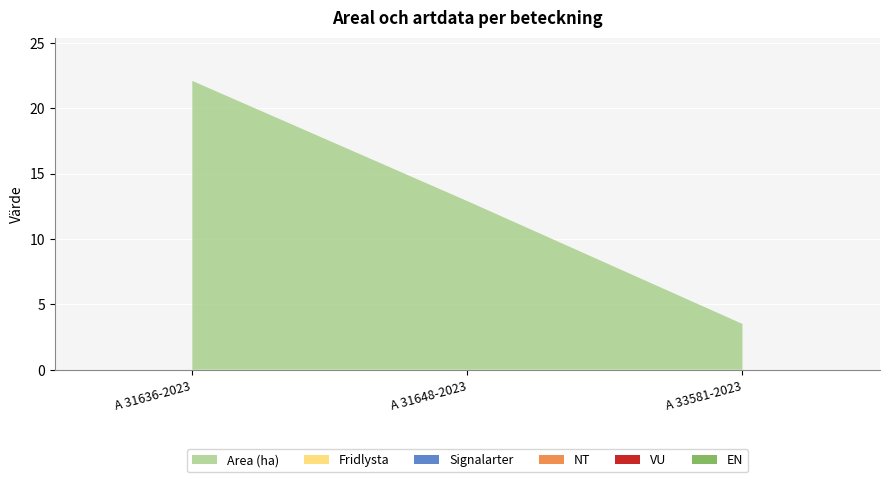

Reading right to left, list all the values displayed in this chart.

Area (ha): A 33581-2023=3.5	A 31648-2023=12.9	A 31636-2023=22.1
Fridlysta: A 33581-2023=0.0	A 31648-2023=0.0	A 31636-2023=0.0
Signalarter: A 33581-2023=0.0	A 31648-2023=0.0	A 31636-2023=0.0
NT: A 33581-2023=0.0	A 31648-2023=0.0	A 31636-2023=0.0
VU: A 33581-2023=0.0	A 31648-2023=0.0	A 31636-2023=0.0
EN: A 33581-2023=0.0	A 31648-2023=0.0	A 31636-2023=0.0